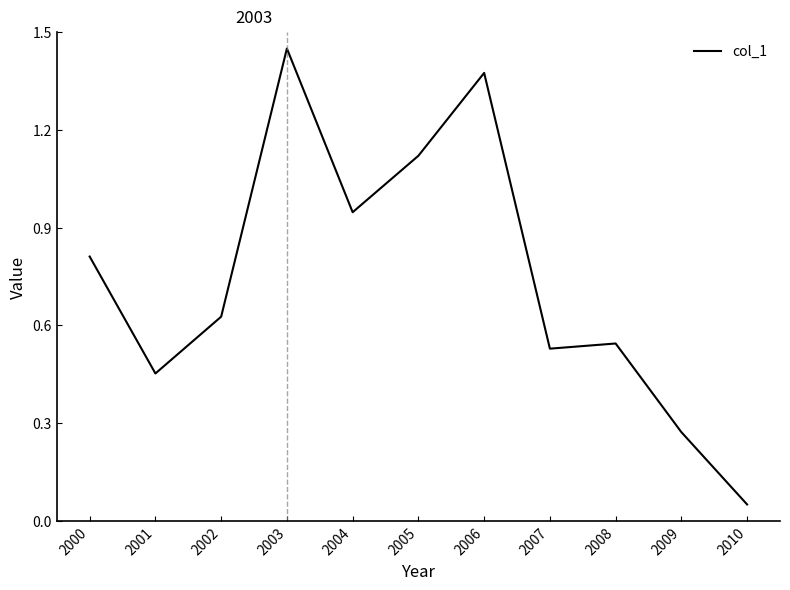

List the labels in order of value, smallest first.

2010, 2009, 2001, 2007, 2008, 2002, 2000, 2004, 2005, 2006, 2003